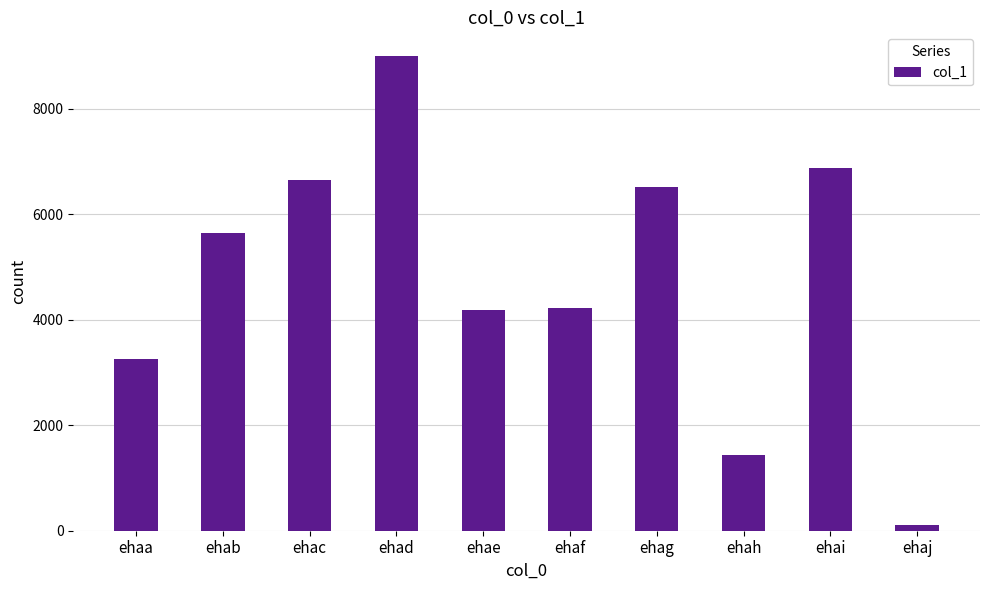

Which category has the highest value across all series?

ehad